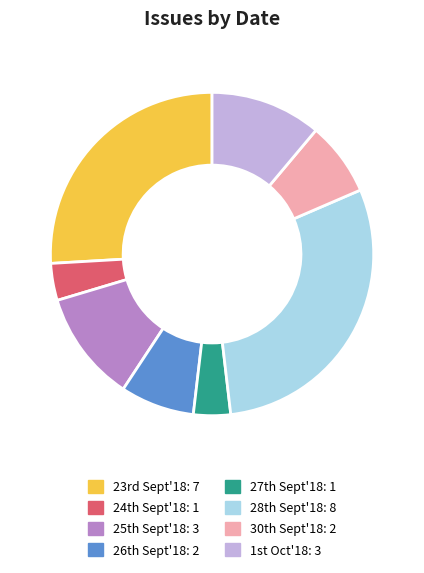

Count the number of slices in the pie.

8